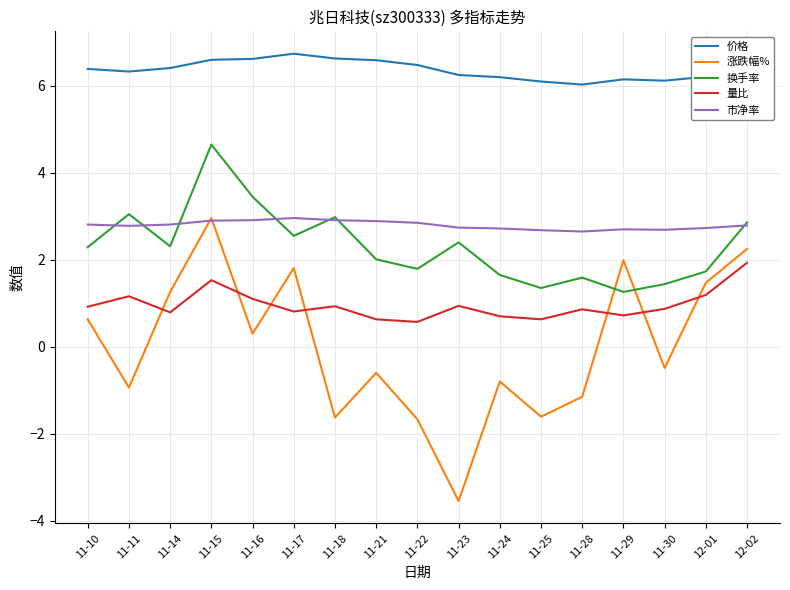

The value of 涨跌幅% at 11-29 is 1.1. True or false?

False